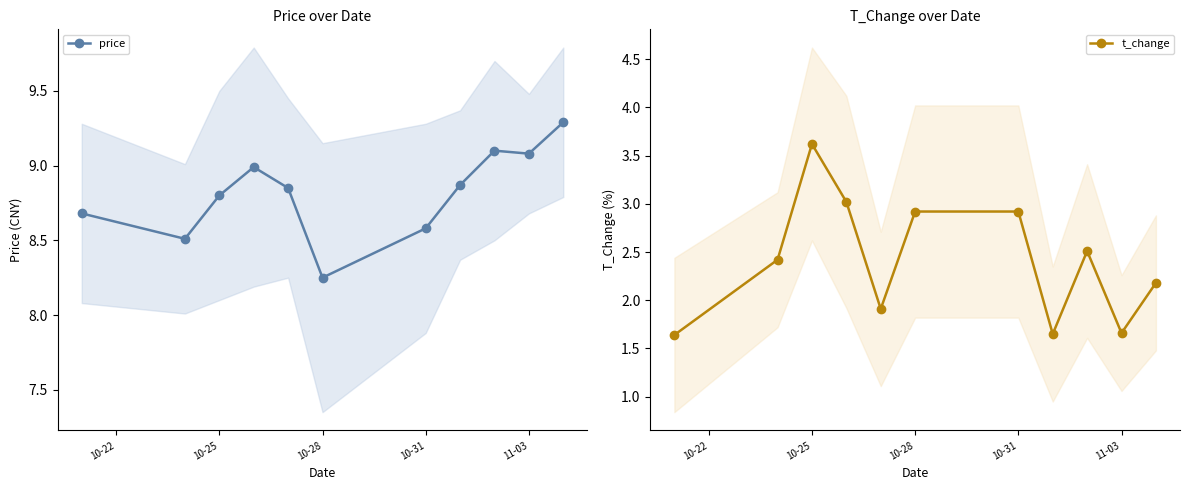

Rank the series by their maximum value, from highest to lowest.

price, t_change